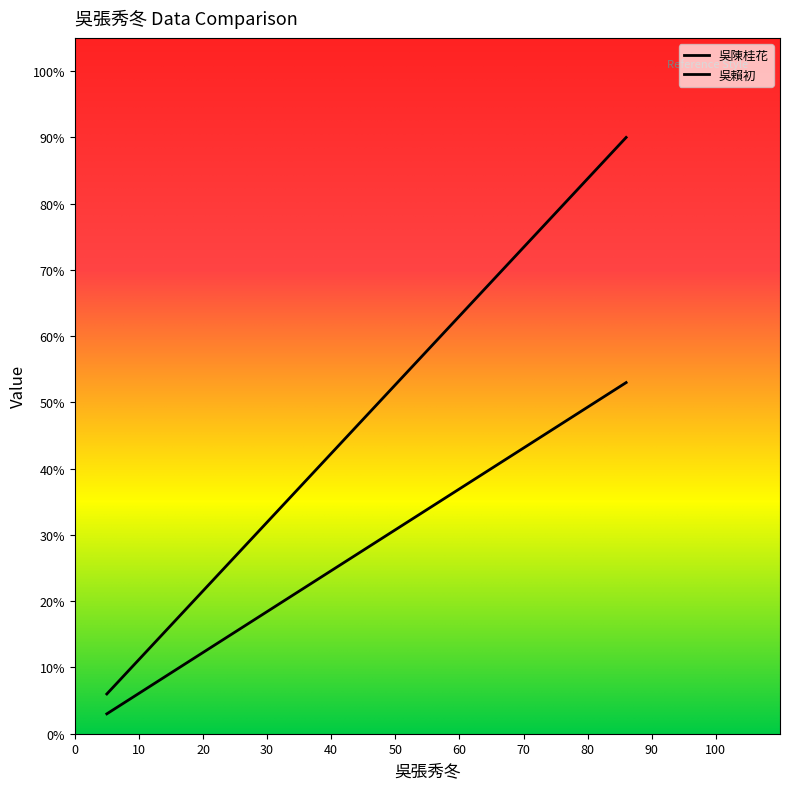

Reading left to right, what are all the values shown in this chart?

吳陳桂花: 兒女數=6	壽命(歲)=90
吳賴初: 兒女數=3	壽命(歲)=53